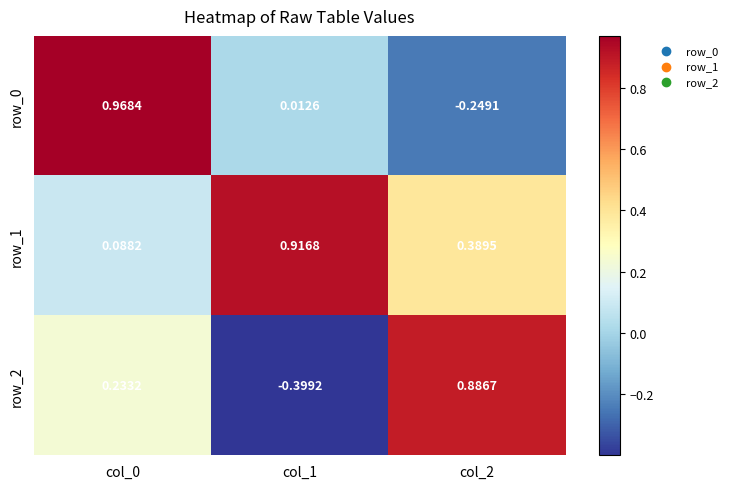

Is the value of row_1 at col_1 greater than the value of row_0 at col_2?

Yes